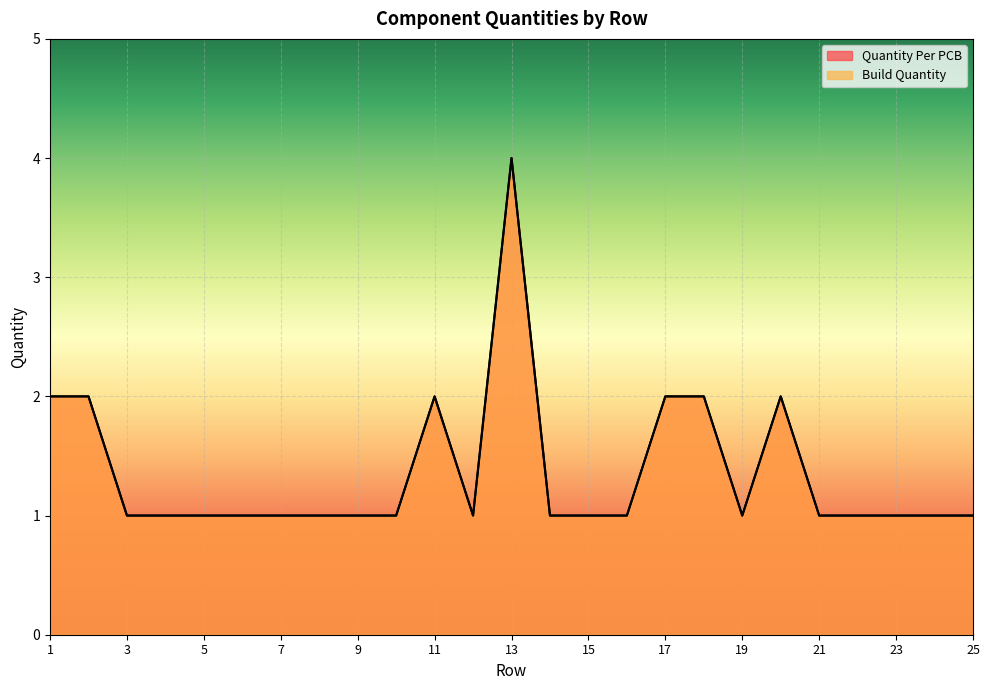

Count the number of categories in the chart.

25